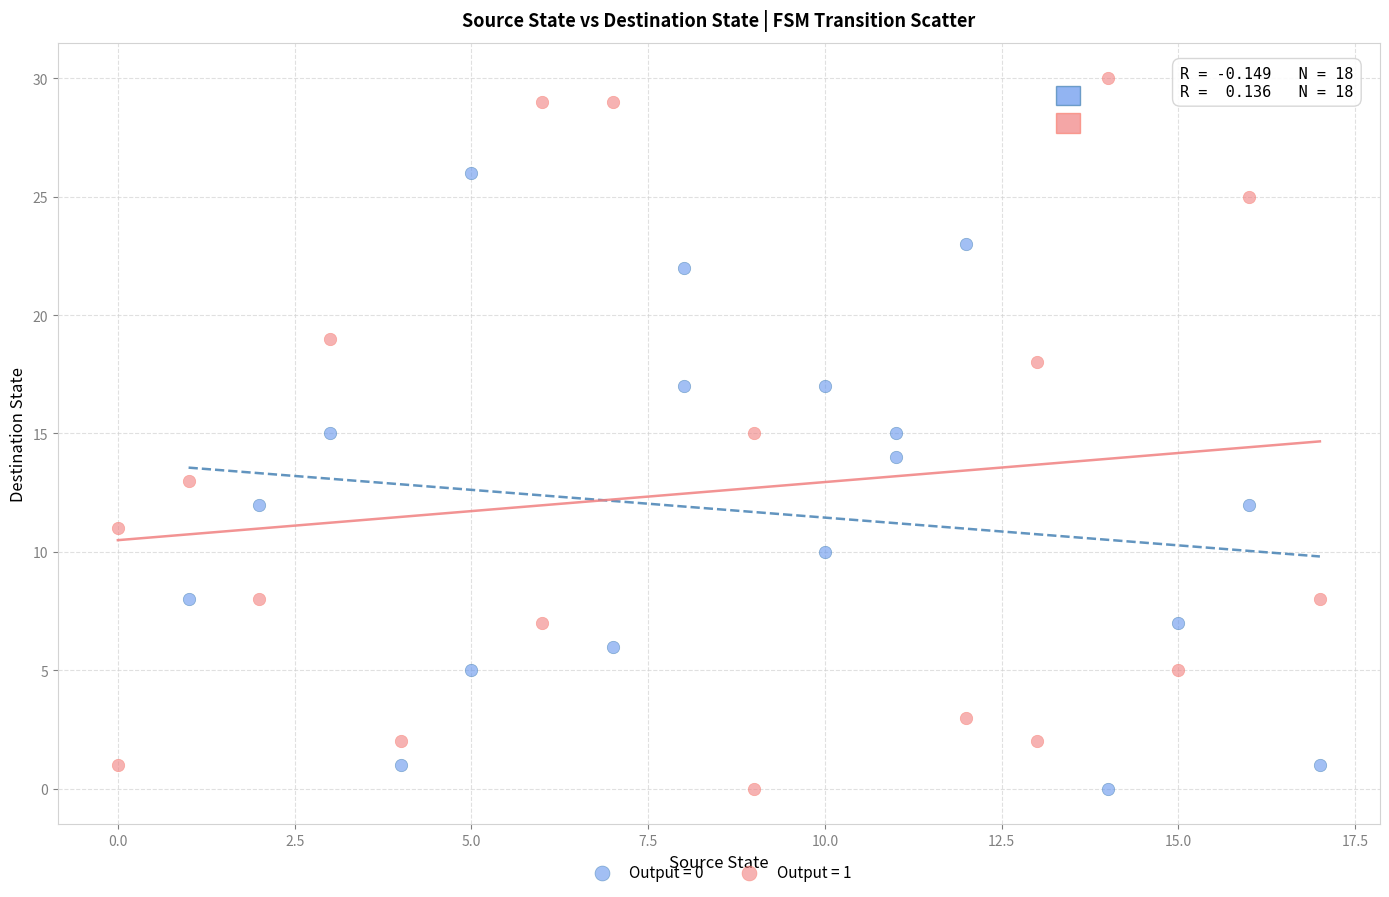

Which series has the largest Y range (max minus min)?

Output = 1